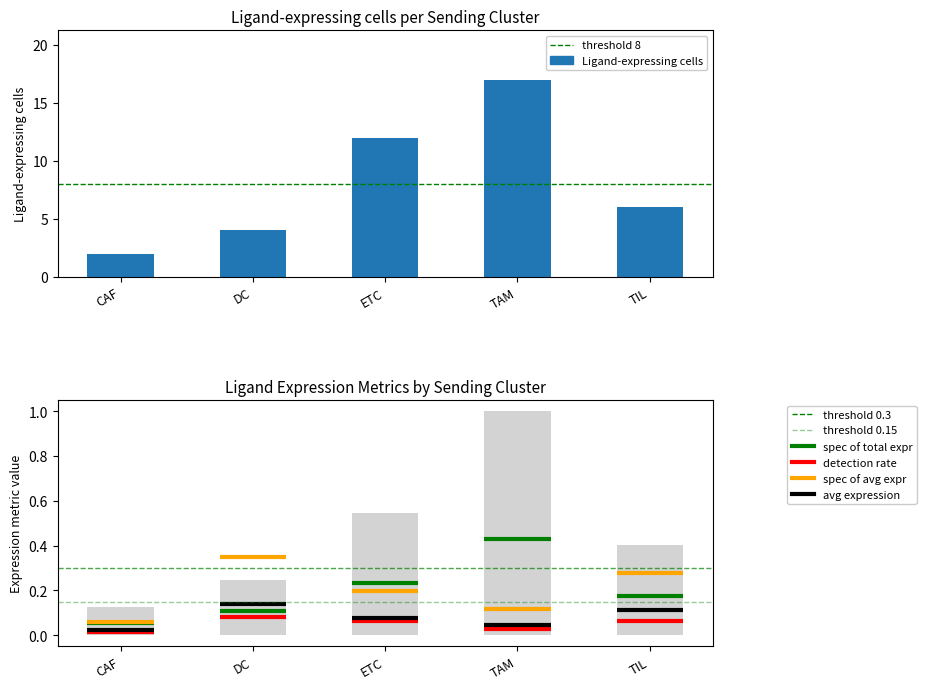

What position from the right is TIL?

1